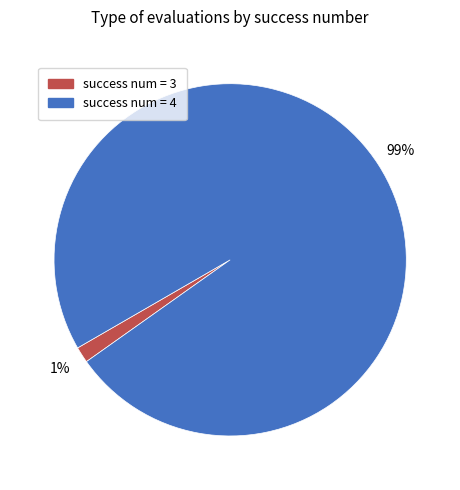

Is it true that success num = 4 is 88% of the pie?

False